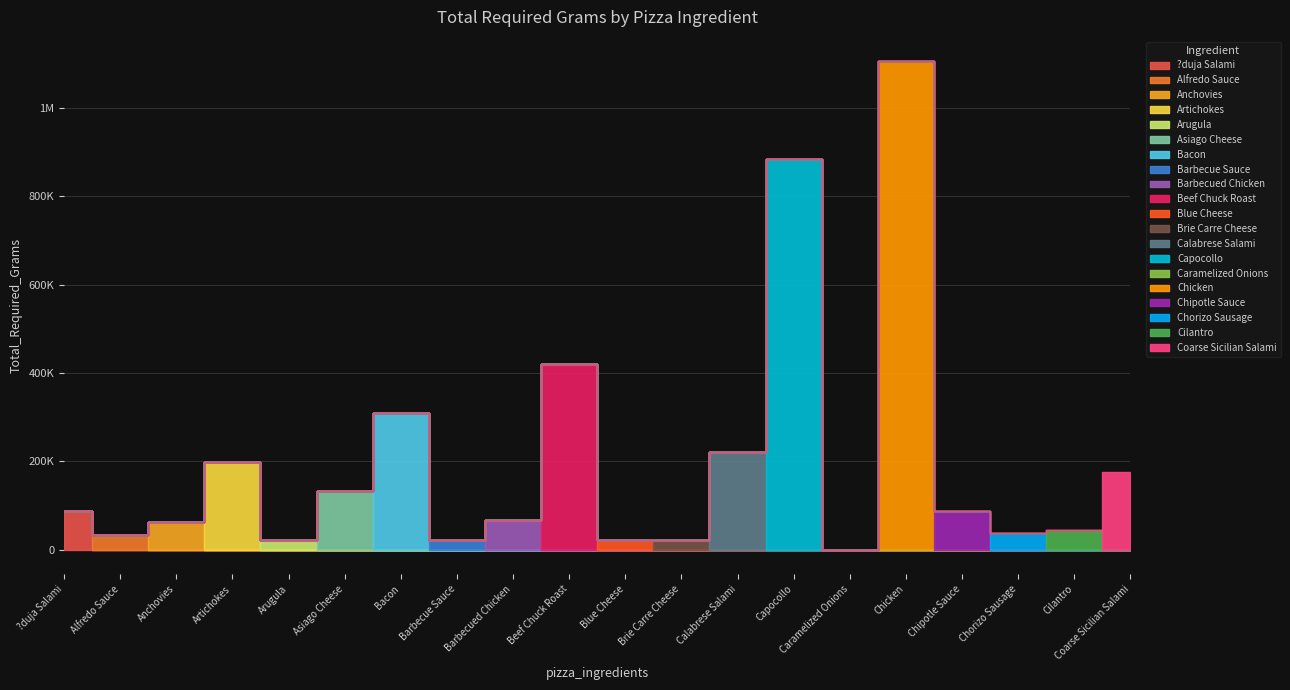

What is the difference between the maximum and minimum values?

1105986.4